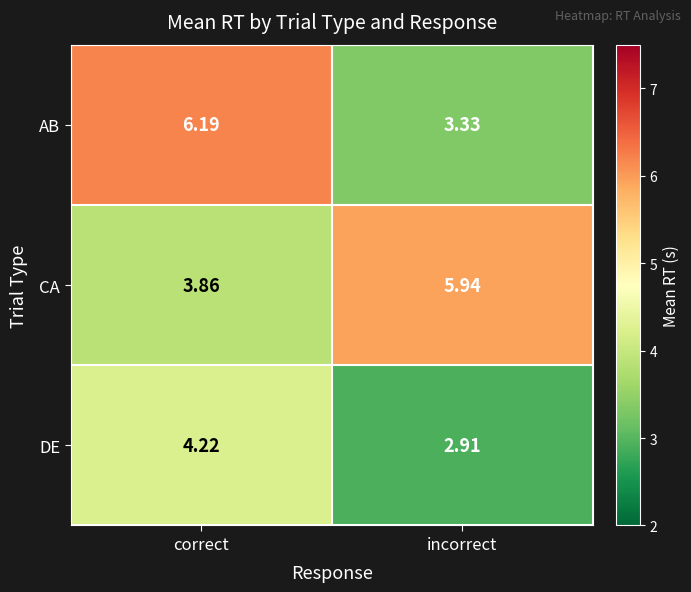

Which series changed the most between correct and incorrect?

AB